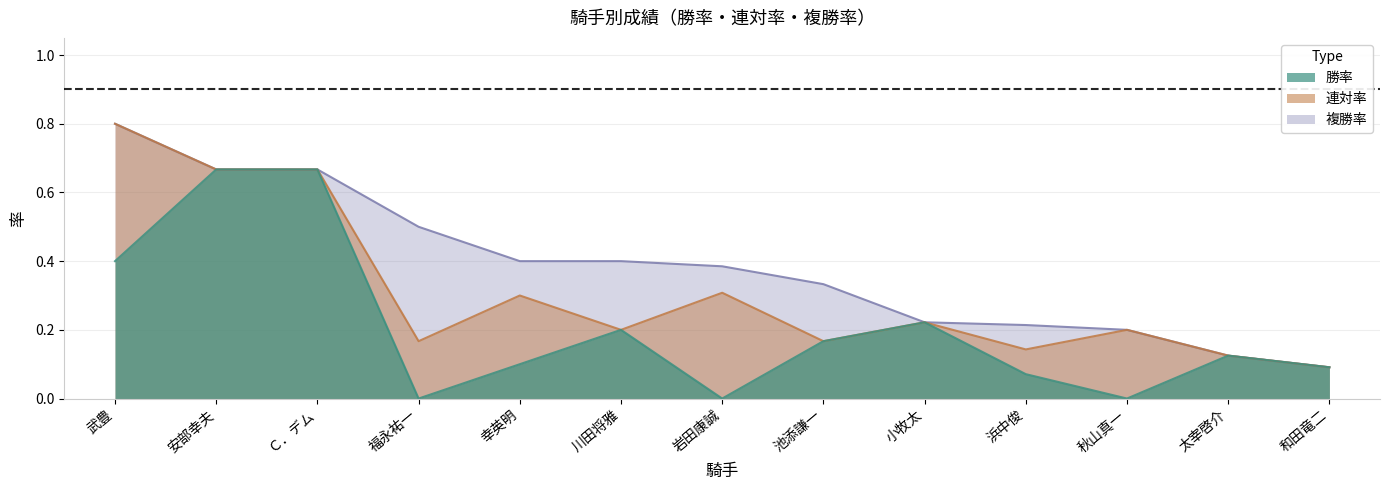

Rank the categories by 勝率 value from lowest to highest.

福永祐一, 岩田康誠, 秋山真一, 浜中俊, 和田竜二, 幸英明, 太宰啓介, 池添謙一, 川田将雅, 小牧太, 武豊, 安部幸夫, Ｃ．デム